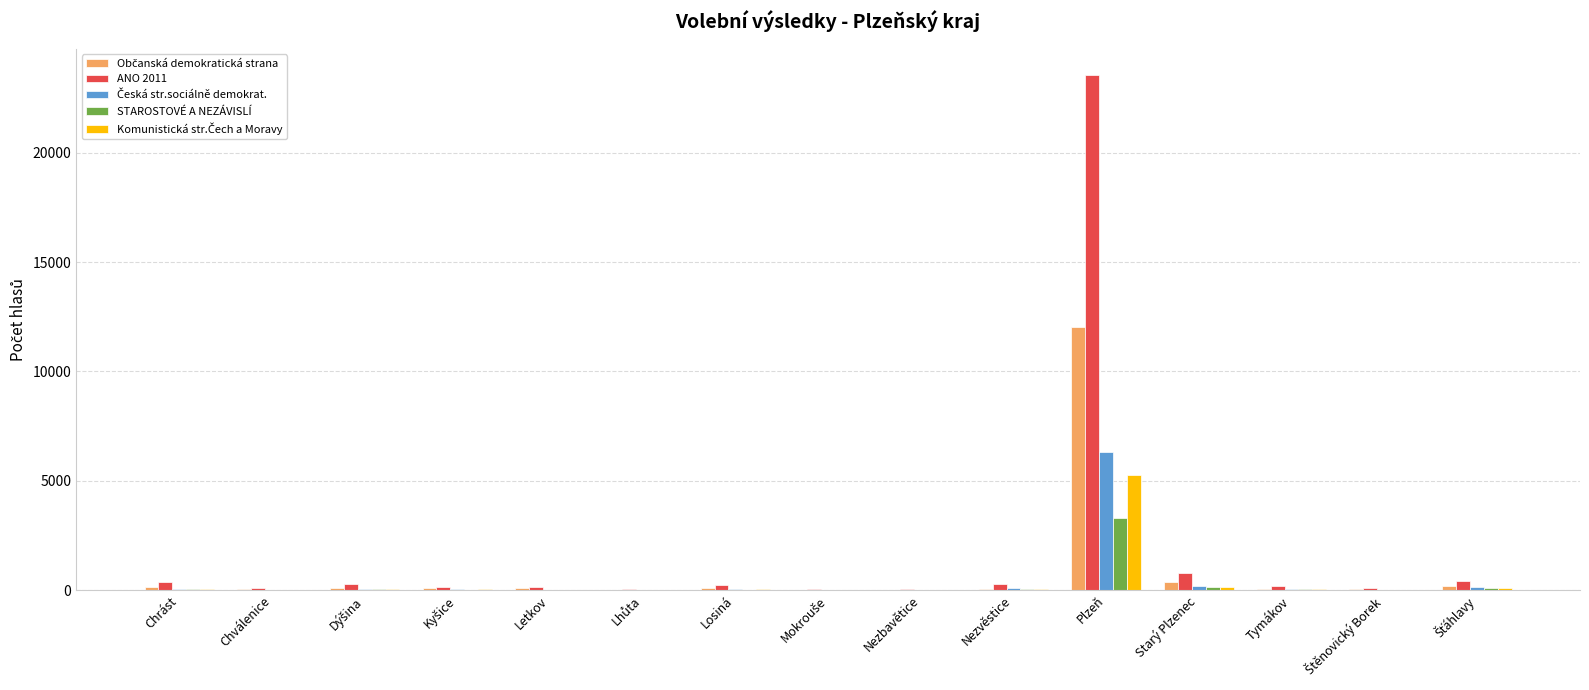

At which category does the chart reach its peak across all series?

Plzeň